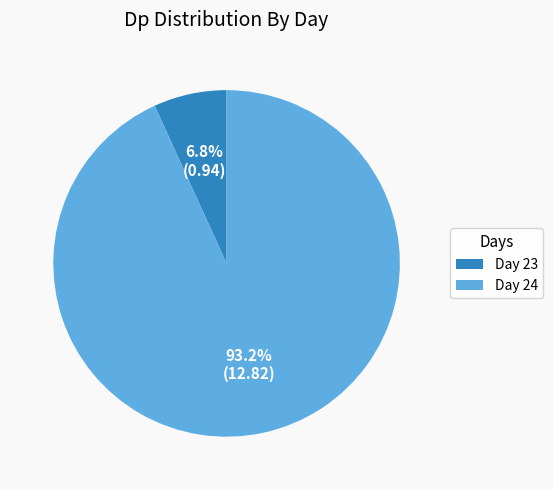

Rank the categories by value from lowest to highest.

Day 23, Day 24